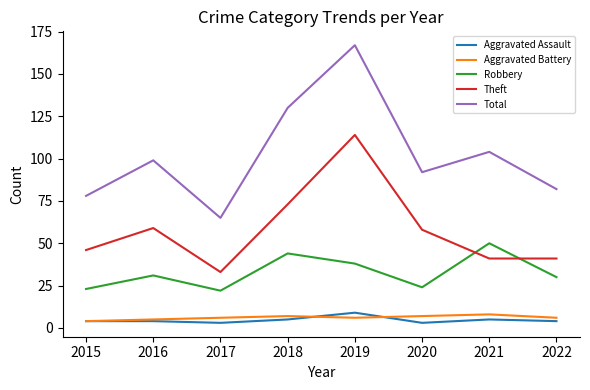

What is the maximum value for Robbery?

50